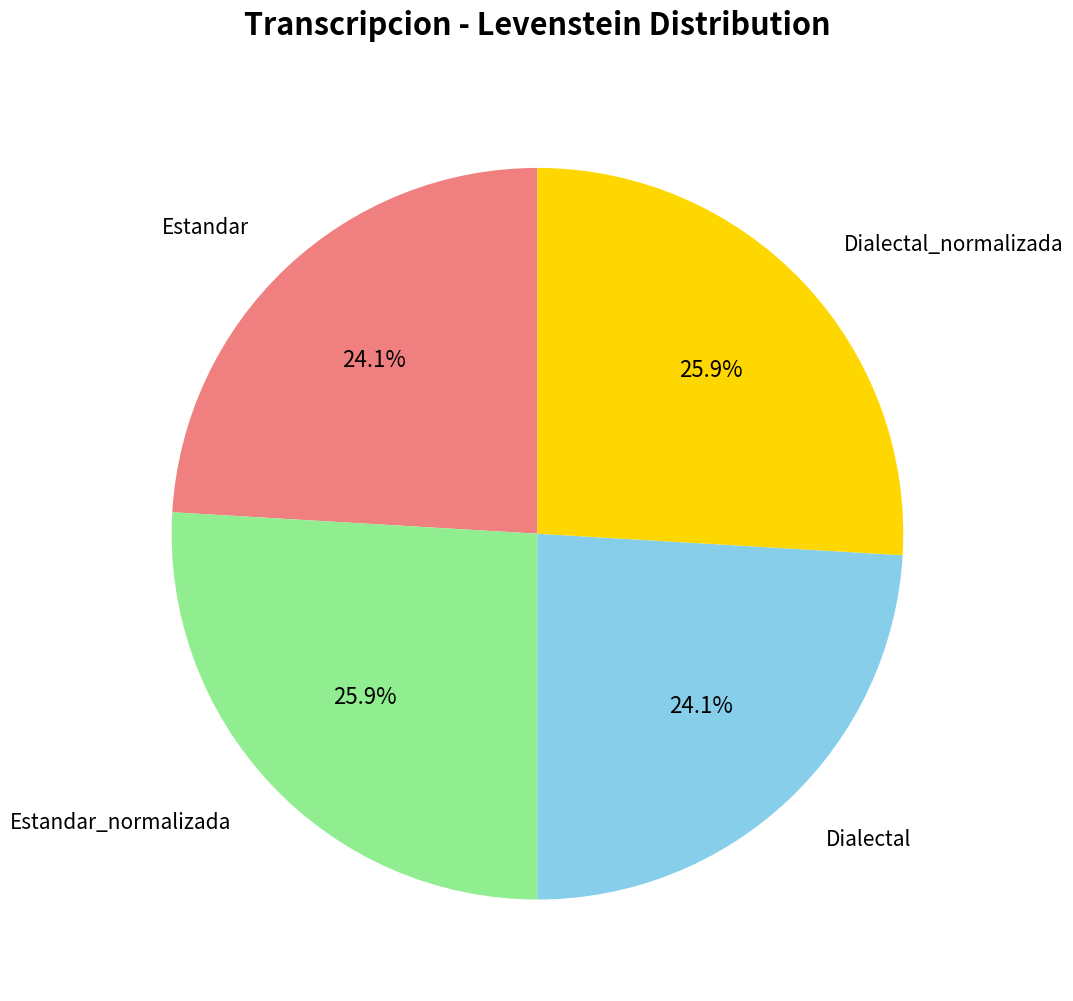

What percentage is the Estandar_normalizada slice, to the nearest percent?

26%